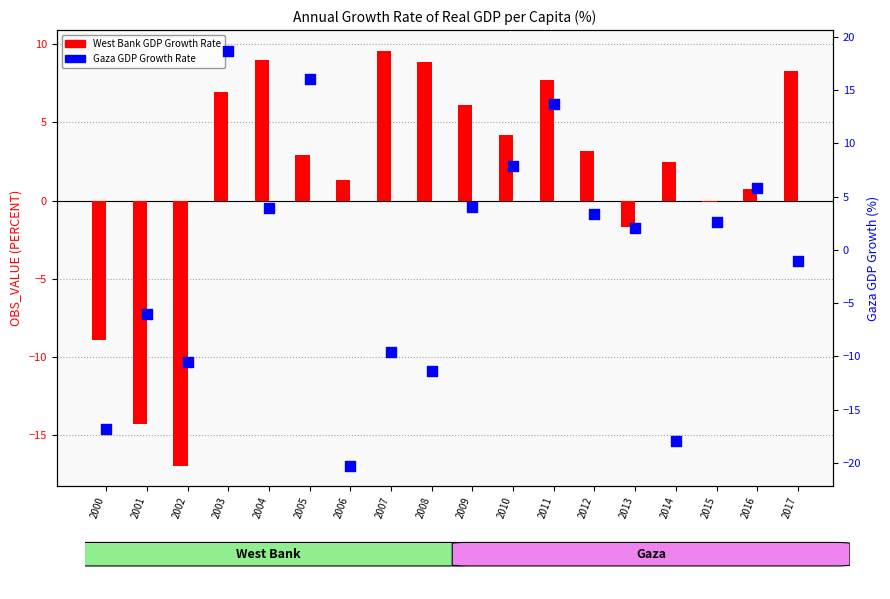

Which series has the largest total across all categories?

West Bank